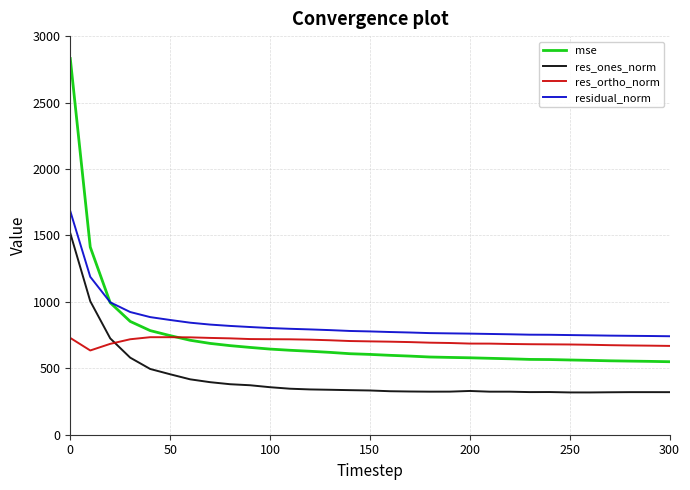

What is the lowest value of the mse series?

549.4